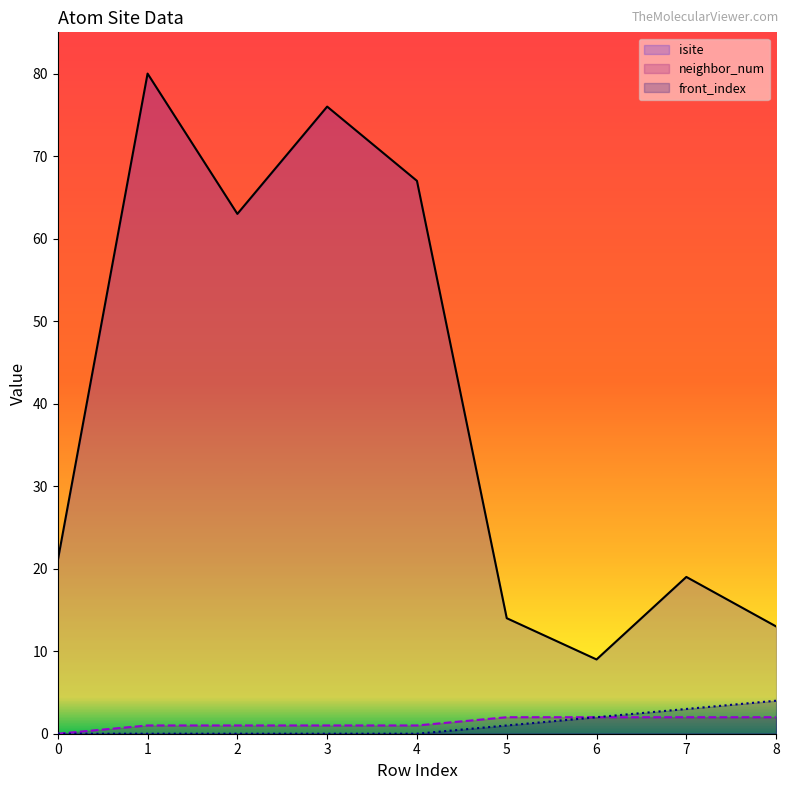

What is the difference between the maximum and minimum values in the isite series?

71